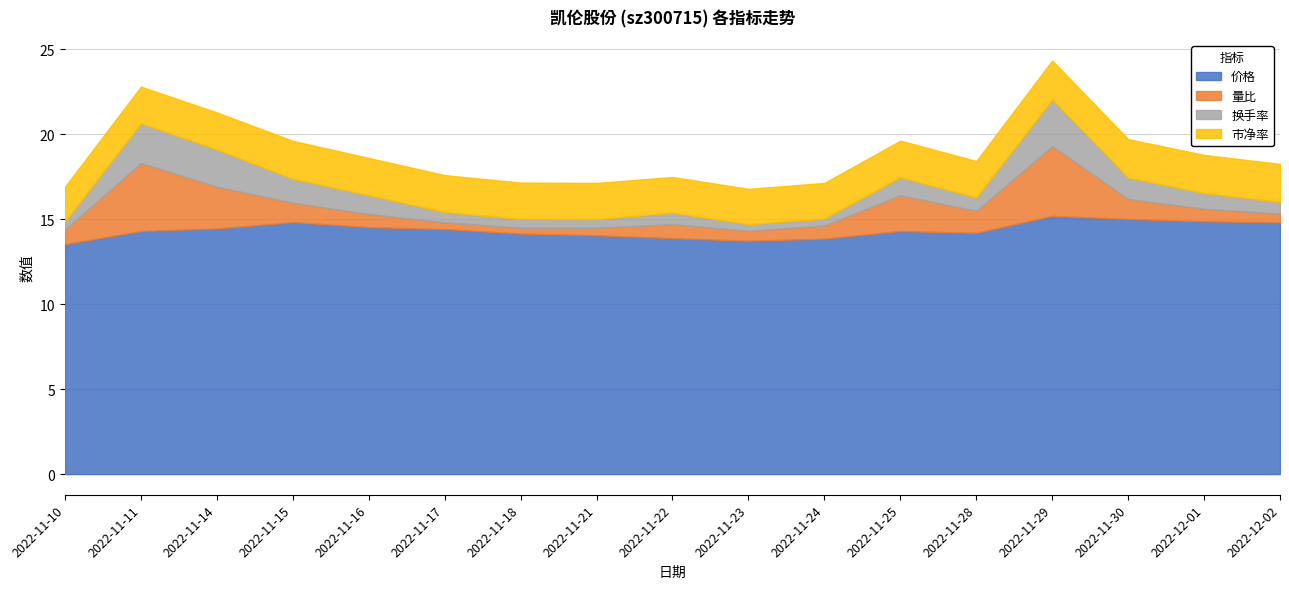

Reading right to left, what are all the values shown in this chart?

价格: 14.8	14.9	15.0	15.2	14.2	14.3	13.9	13.7	13.9	14.1	14.2	14.4	14.5	14.8	14.5	14.3	13.5
量比: 0.5	0.7	1.2	4.1	1.3	2.1	0.8	0.6	0.8	0.4	0.3	0.4	0.8	1.1	2.5	4.0	0.9
换手率: 0.7	0.9	1.3	2.7	0.8	1.1	0.4	0.4	0.7	0.5	0.5	0.6	1.1	1.4	2.2	2.3	0.5
市净率: 2.2	2.2	2.3	2.3	2.1	2.2	2.1	2.1	2.1	2.1	2.1	2.2	2.2	2.2	2.2	2.2	2.0